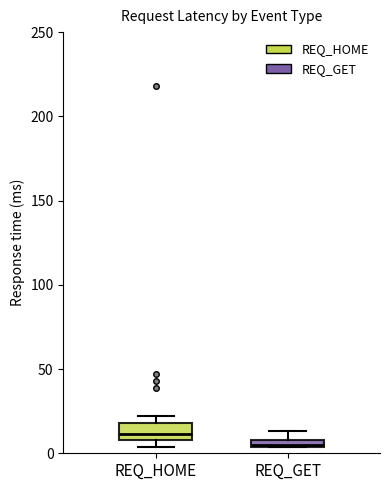

Where is the upper edge of the box for REQ_HOME on the y-axis? The values are not printed on the chart, so give them approximately, as read against the axis.

20